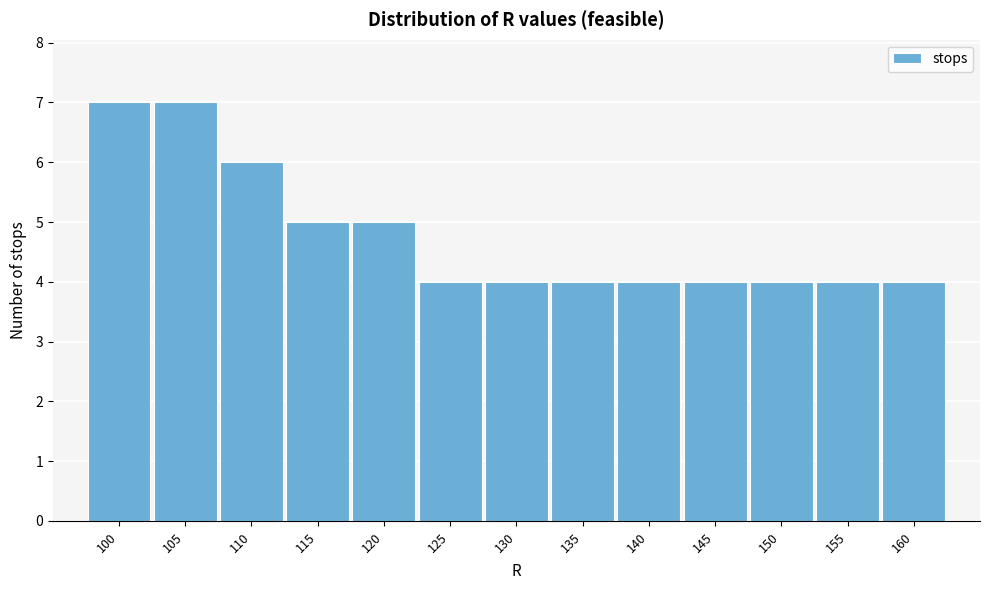

Reading right to left, what are all the values shown in this chart?

4	4	4	4	4	4	4	4	5	5	6	7	7